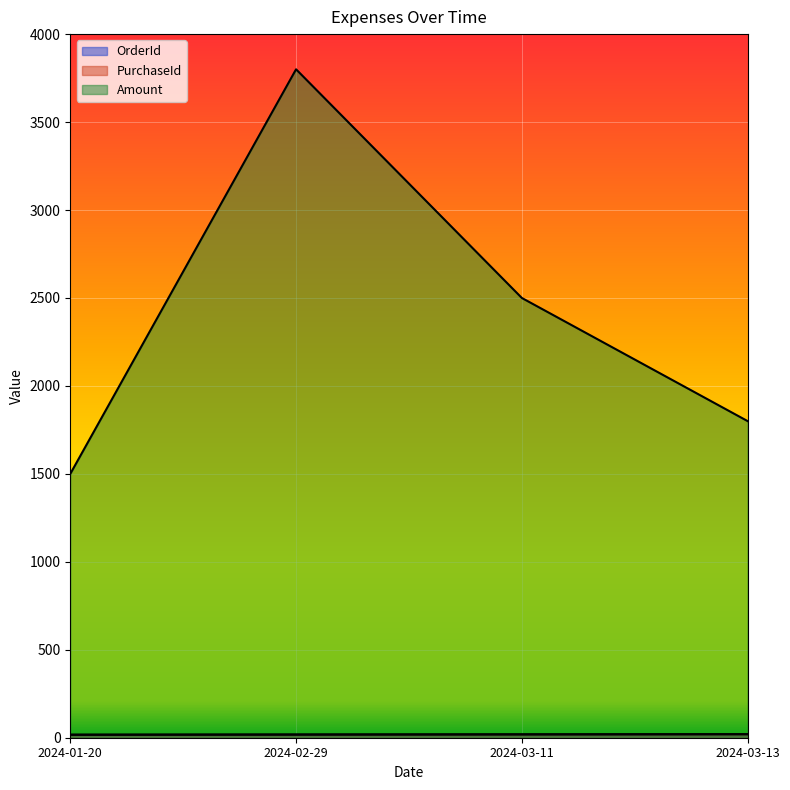

Which category has the highest value in the OrderId series?

2024-03-13